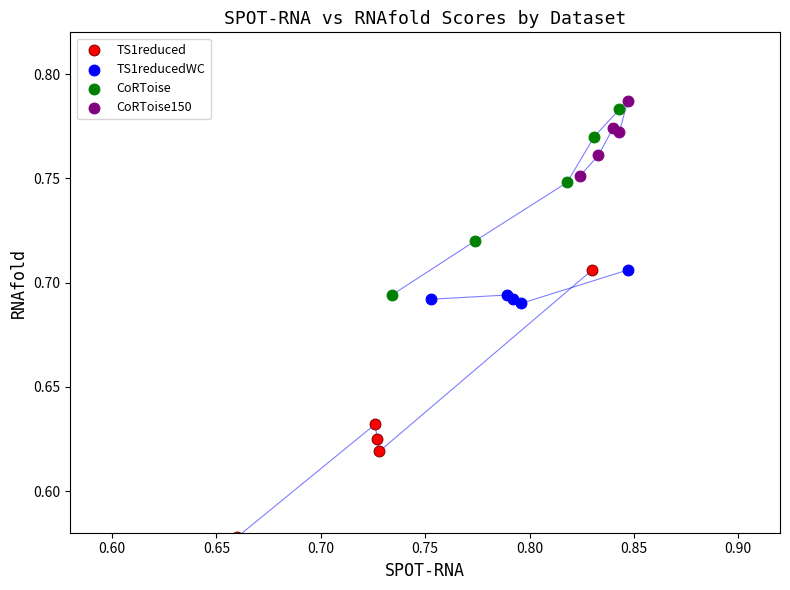

Which series contains the lowest Y value?

TS1reduced